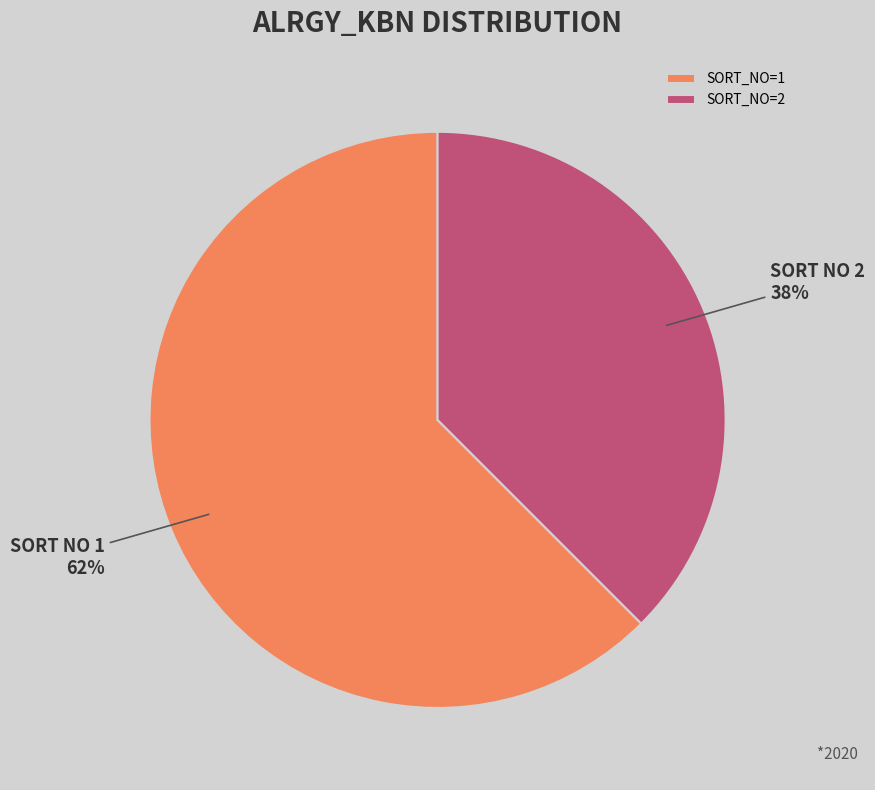

The SORT_NO=1 slice represents 62% of the pie. True or false?

True